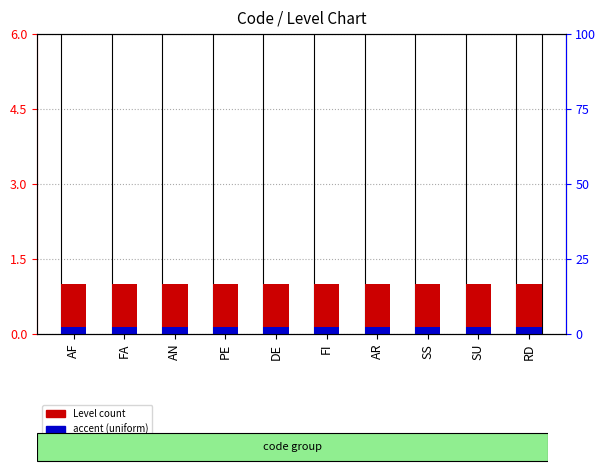

The value of Level count at DE is 0.4. True or false?

False